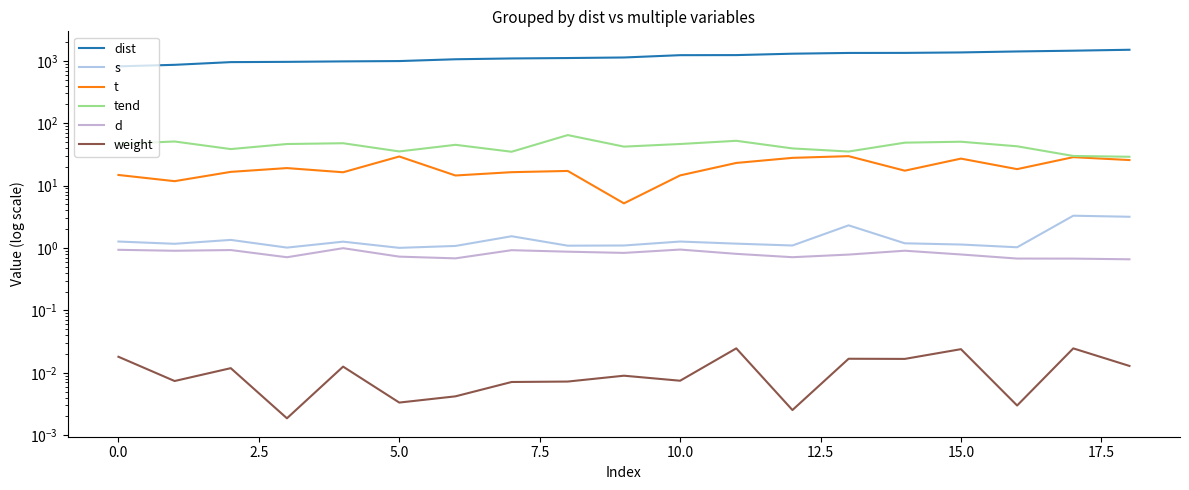

True or false: dist and t intersect in this chart.

False